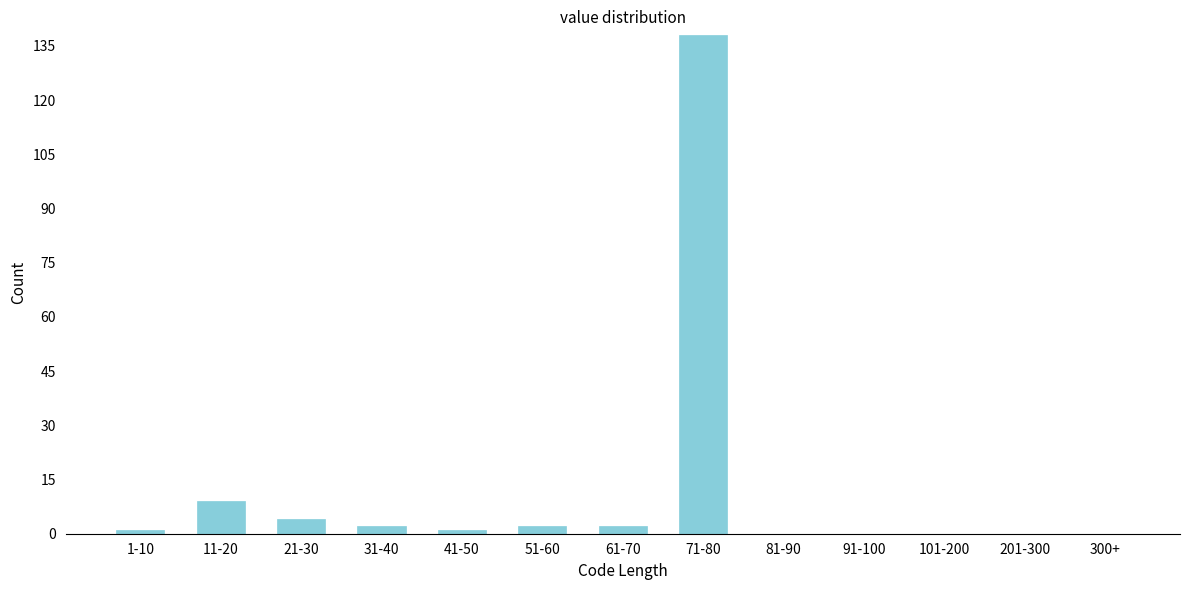

Reading left to right, list all the values displayed in this chart.

1-10=1	11-20=9	21-30=4	31-40=2	41-50=1	51-60=2	61-70=2	71-80=138	81-90=0	91-100=0	101-200=0	201-300=0	300+=0